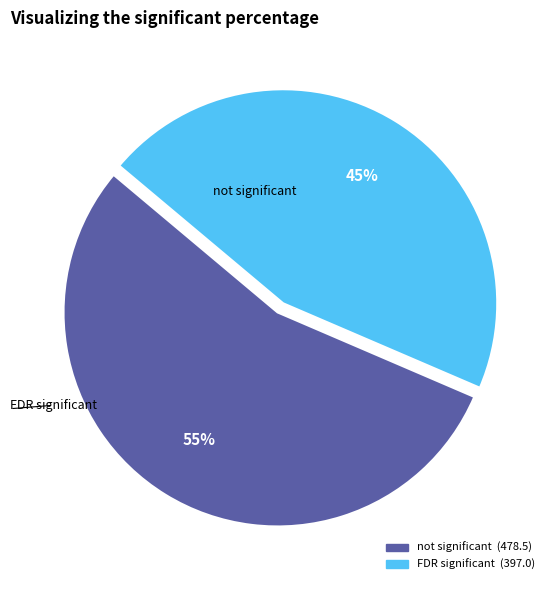

To the nearest percent, what is the average slice percentage?

50%